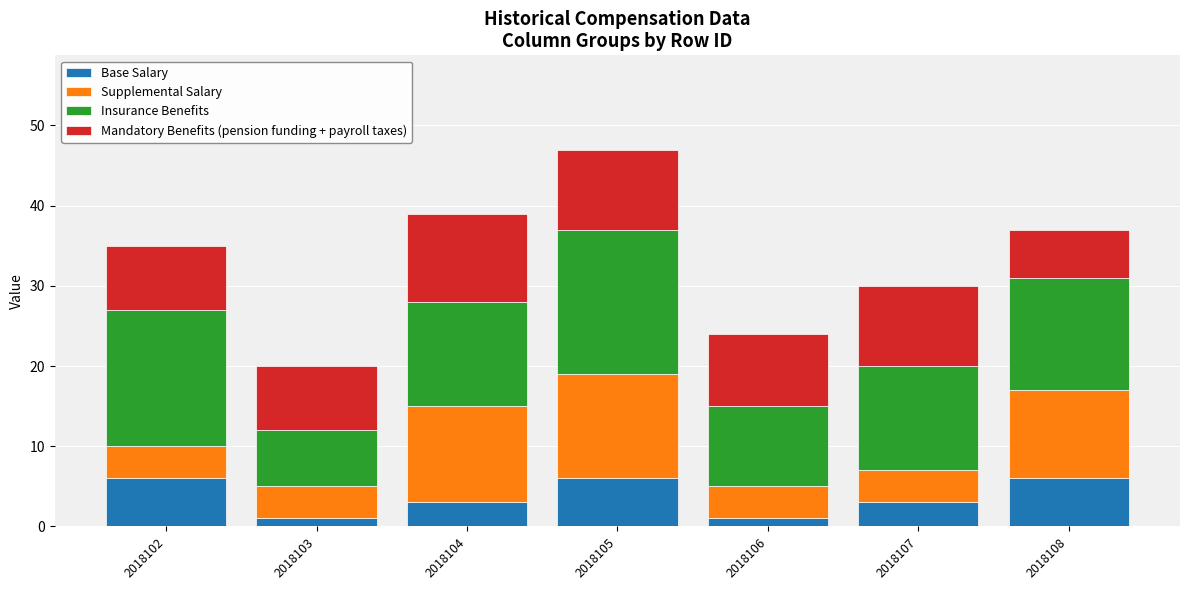

What is the total value across all series at 2018105?

47